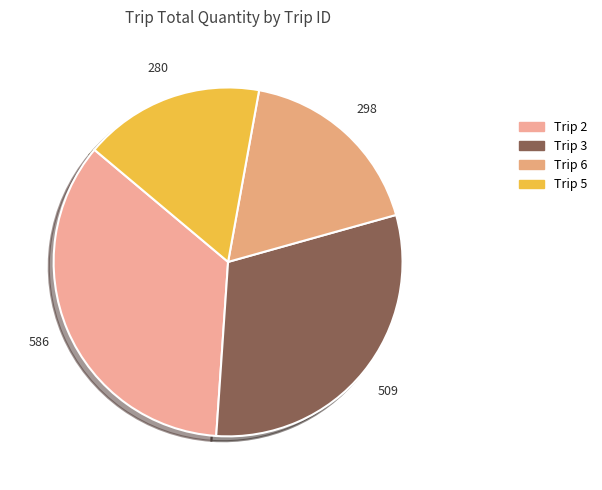

How many slices are in this pie chart?

4